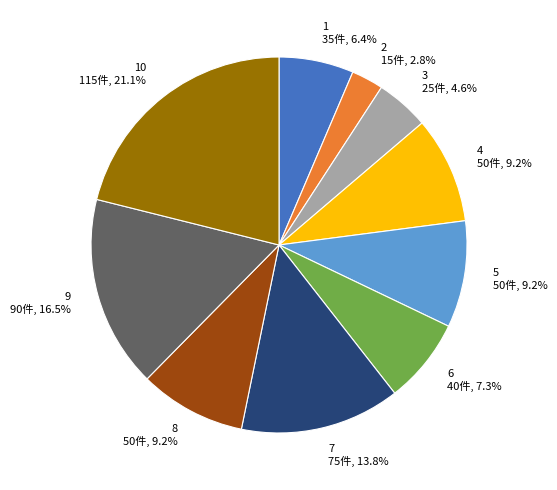

Does any single category account for the majority?

No